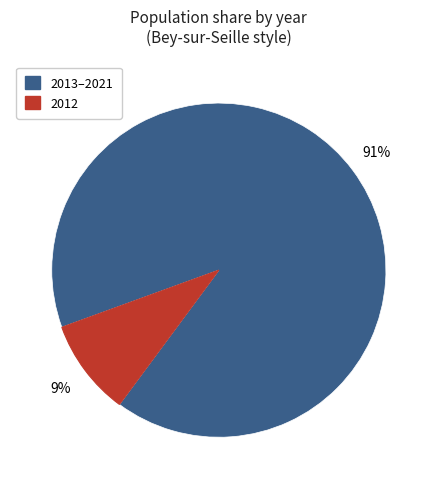

Does any single category account for the majority?

Yes